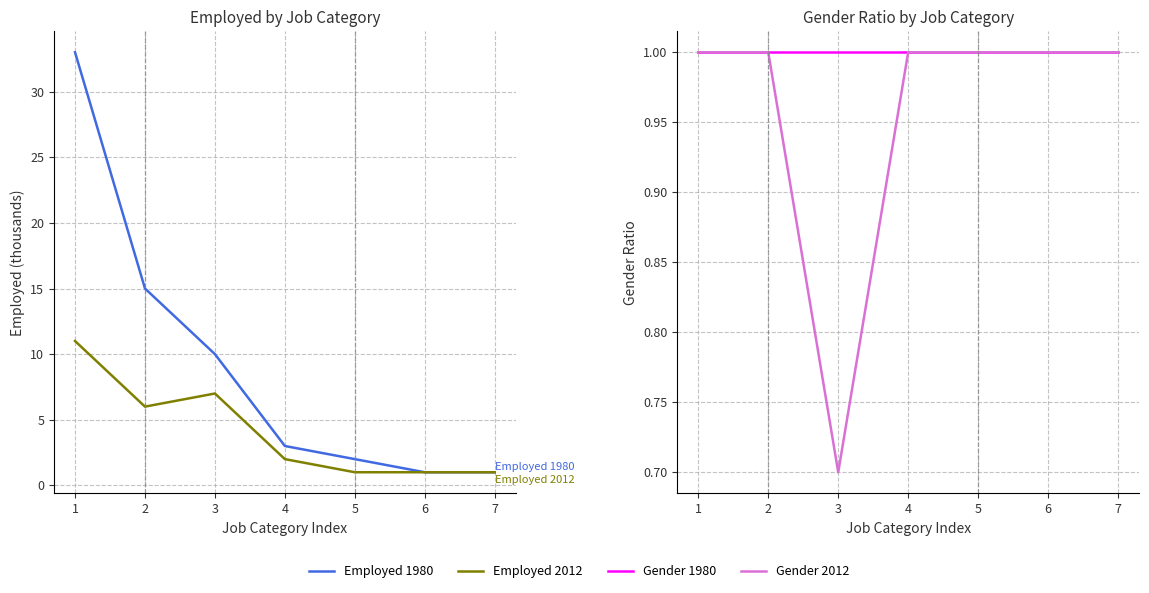

Rank the categories by Gender 2012 value from highest to lowest.

1, 2, 4, 5, 6, 7, 3